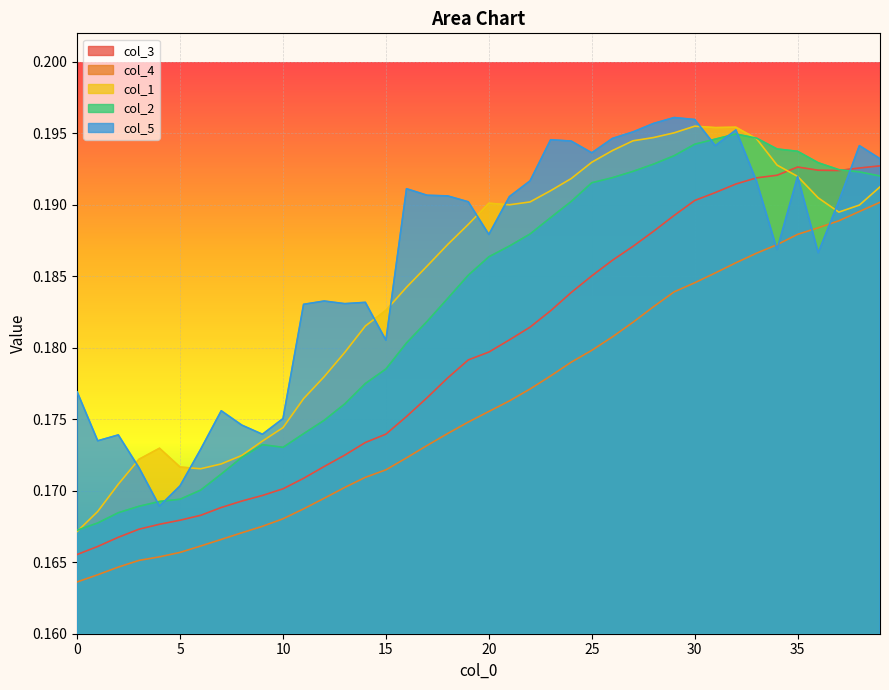

True or false: col_4 and col_2 intersect in this chart.

False